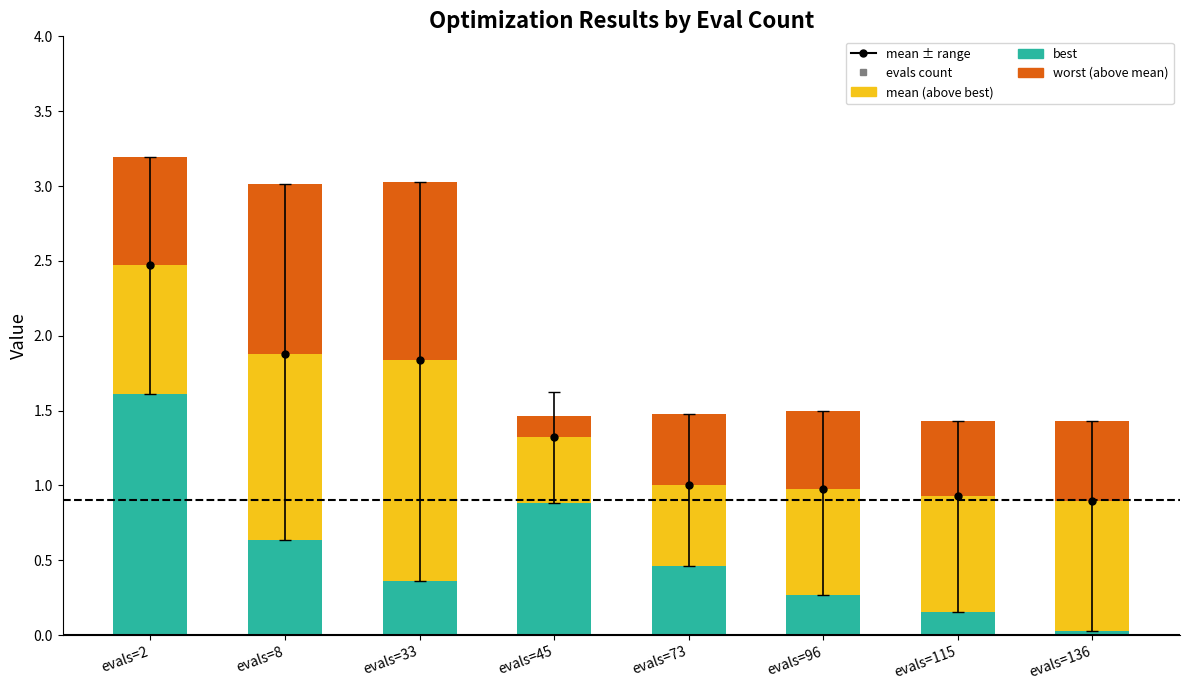

Is it true that best equals 0.0 at evals=136?

False